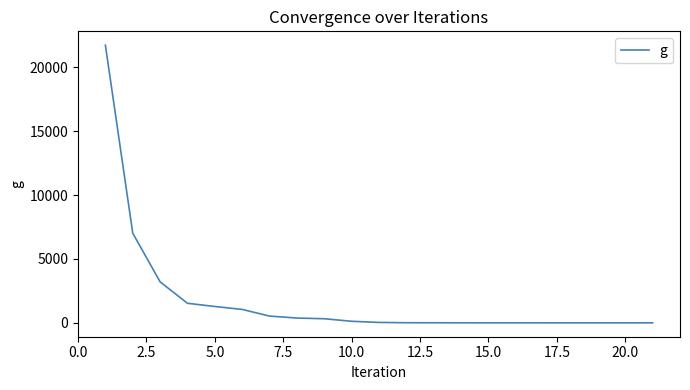

What is the maximum value shown in the chart?

21737.0